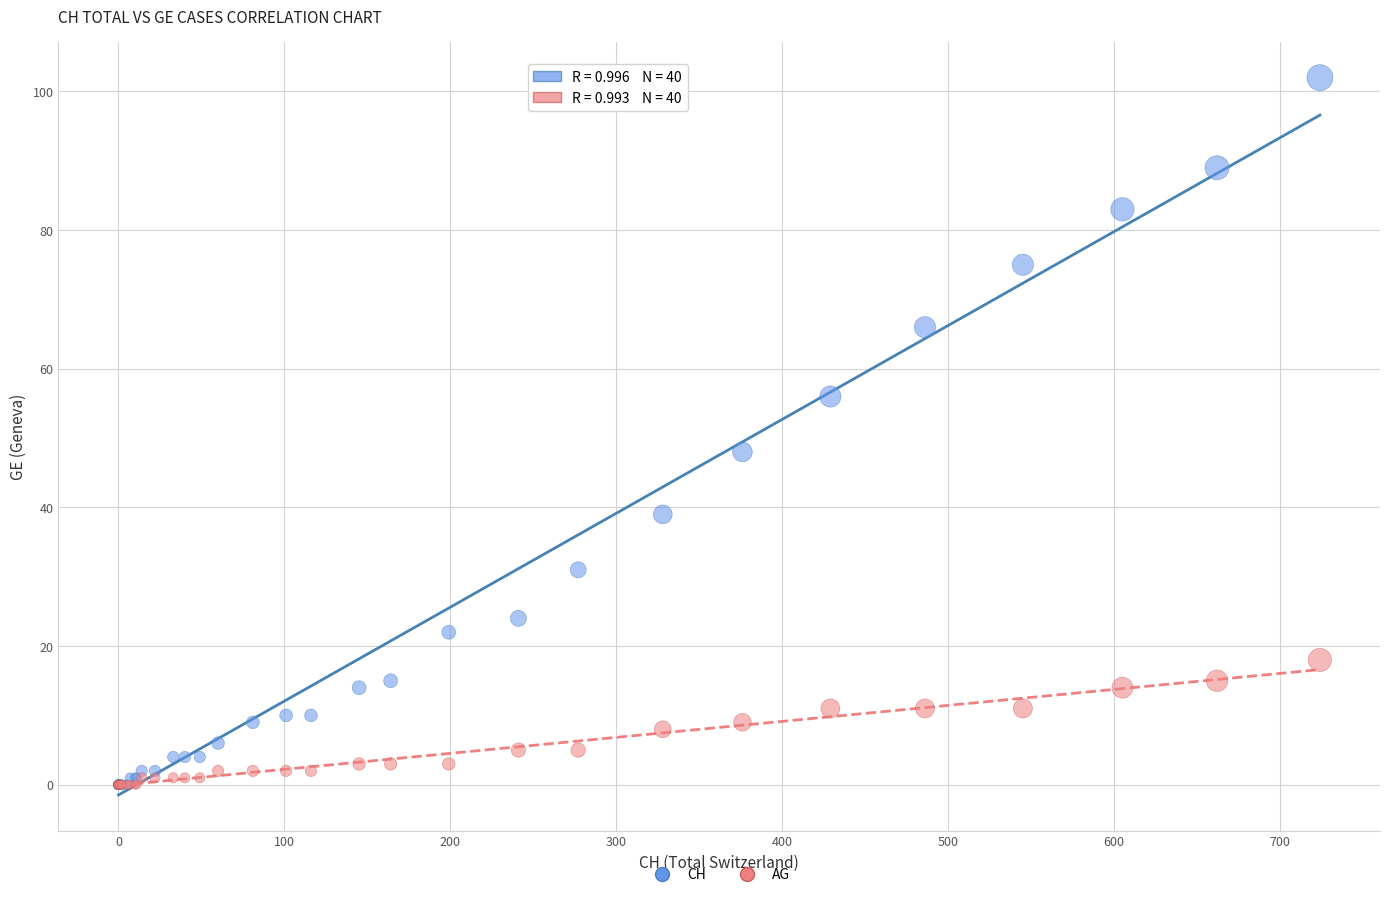

Which series reaches the maximum Y coordinate?

CH